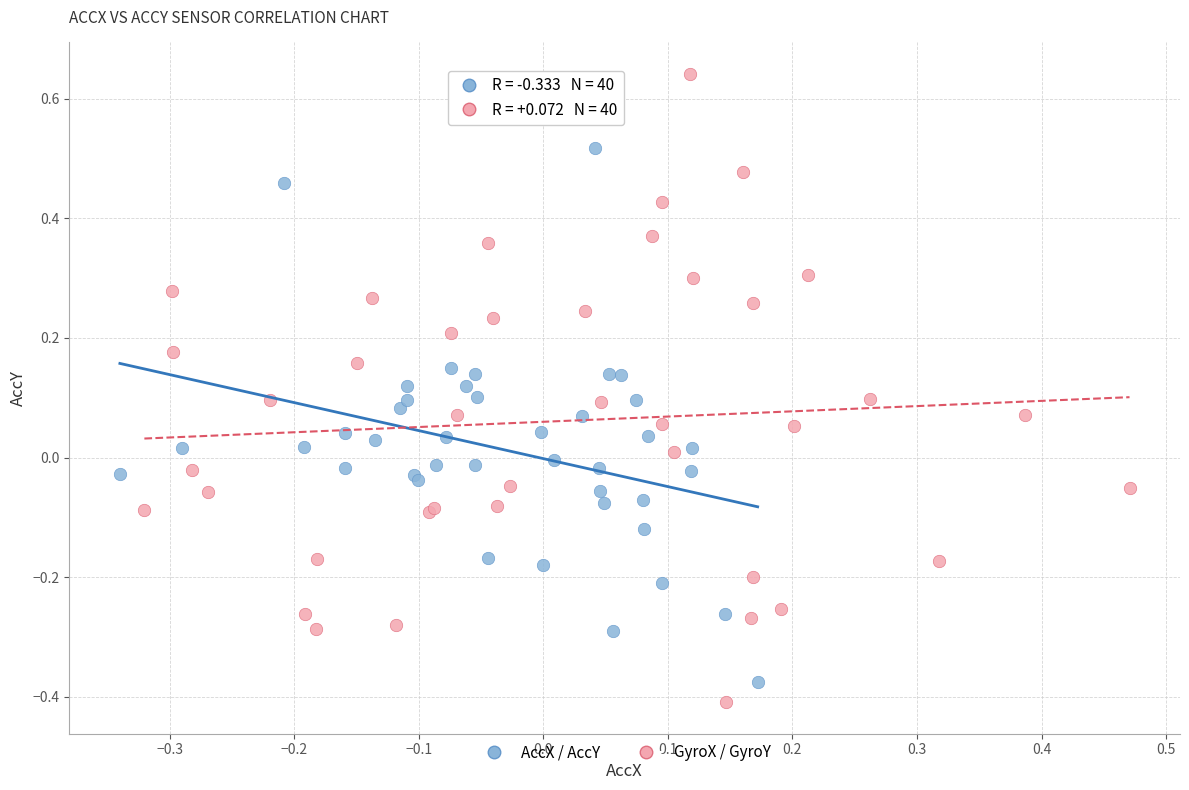

Which series has the widest spread of Y values?

GyroX / GyroY